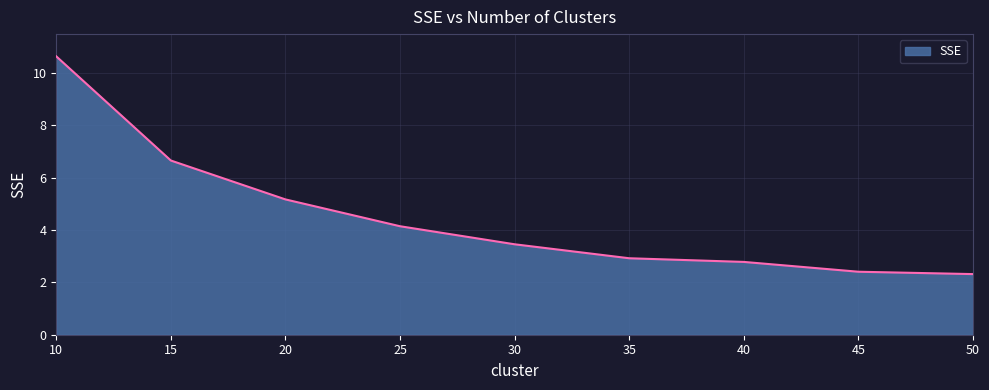

How many lines are shown in the chart?

1